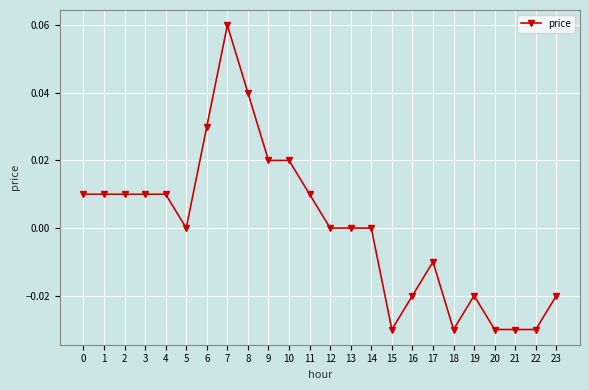

How many series are shown in this chart?

1